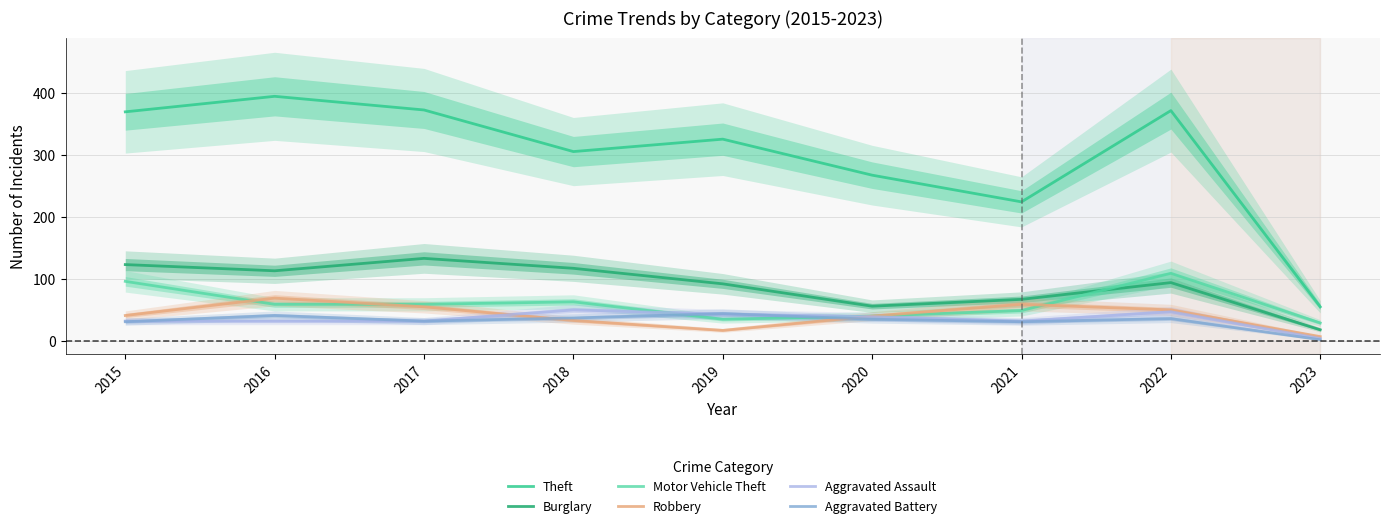

Which series has the largest total across all categories?

Theft